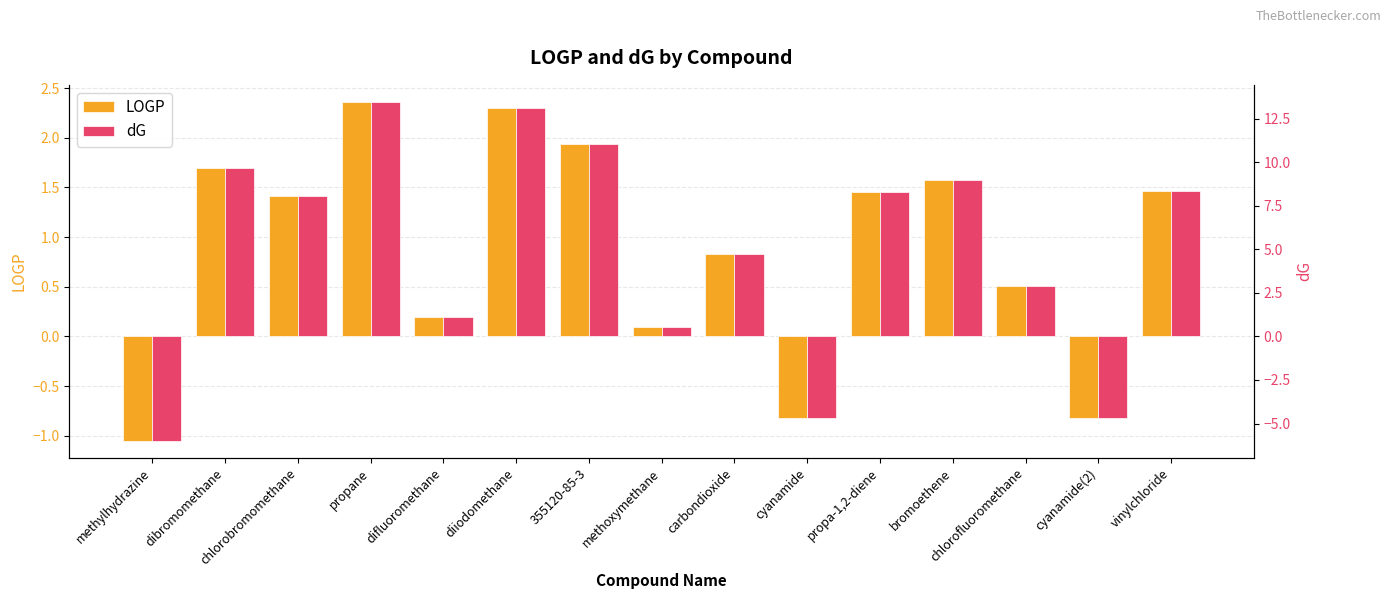

List the labels in order of LOGP value, largest first.

propane, diiodomethane, 355120-85-3, dibromomethane, bromoethene, vinylchloride, propa-1,2-diene, chlorobromomethane, carbondioxide, chlorofluoromethane, difluoromethane, methoxymethane, cyanamide, cyanamide(2), methylhydrazine